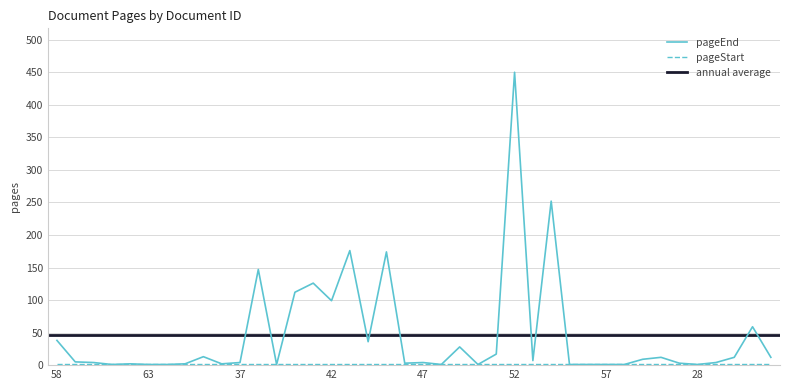

At which category does doc_id reach its first local valley?

35